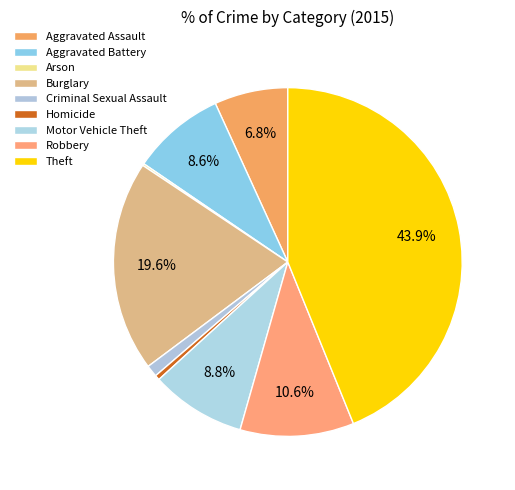

Does Motor Vehicle Theft account for over 50% of the chart?

No